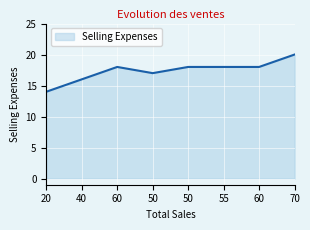

Reading left to right, extract all data points from this chart.

14	16	18	17	18	18	18	20